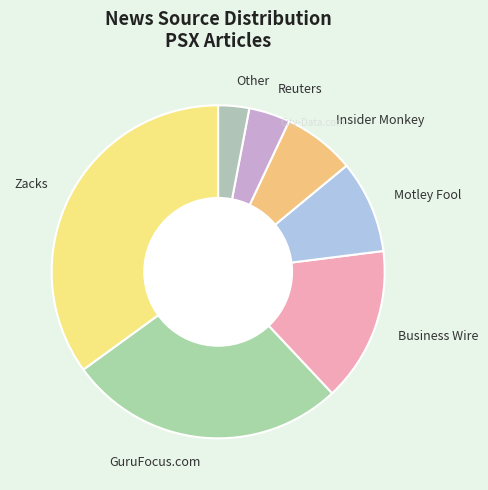

How many segments does this pie chart have?

7